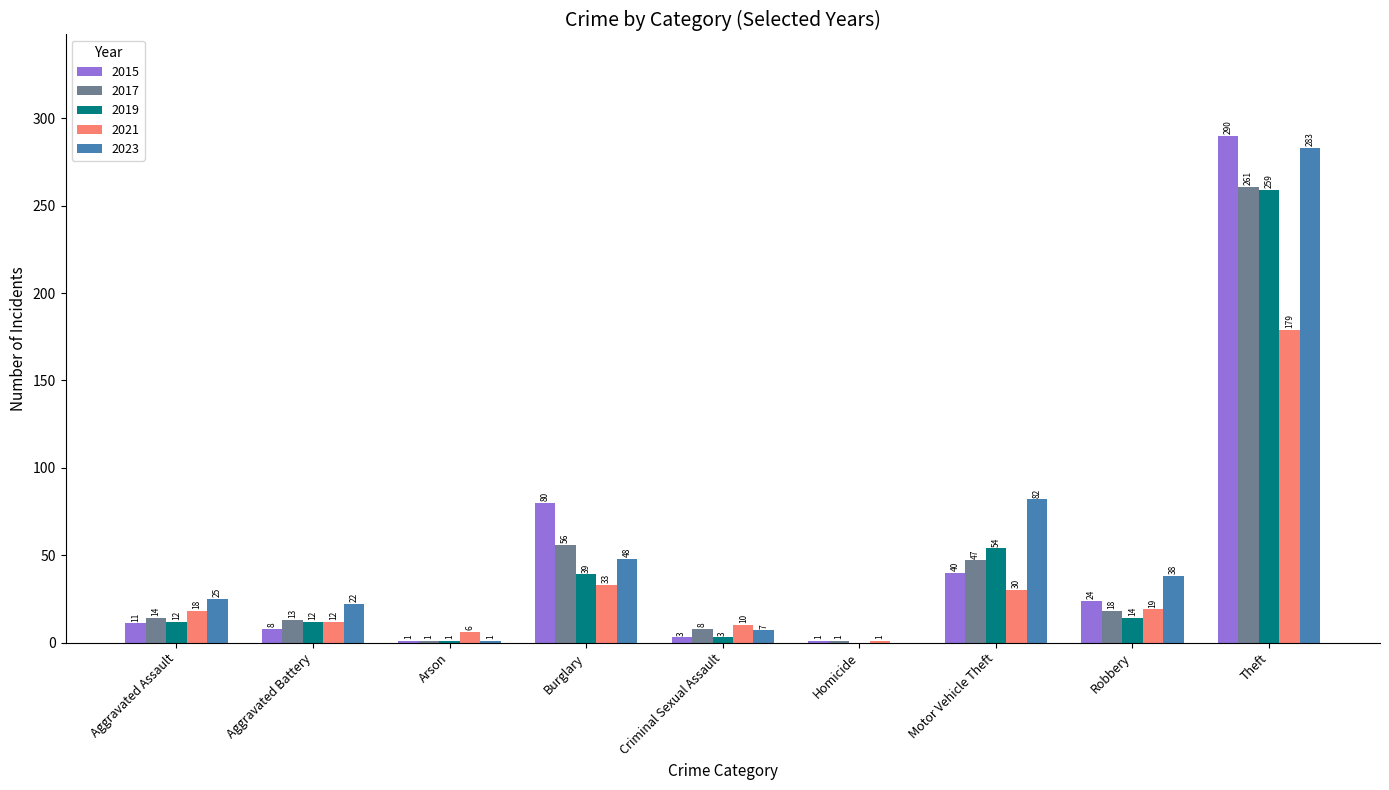

The 2017 series shows 18 at Robbery. True or false?

True